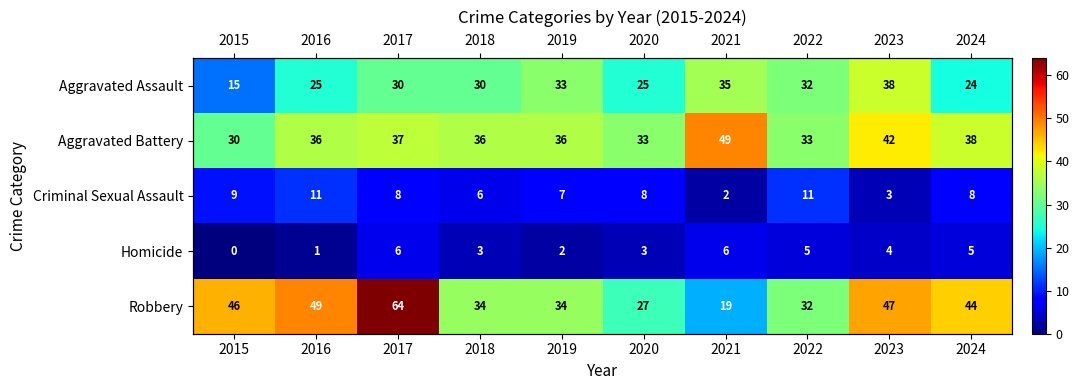

Rank the series by their maximum value, from lowest to highest.

Homicide, Criminal Sexual Assault, Aggravated Assault, Aggravated Battery, Robbery